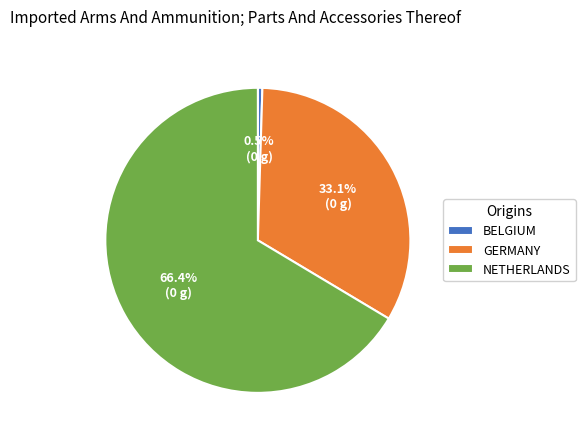

What is the ratio of the value at GERMANY to the value at NETHERLANDS?

0.5